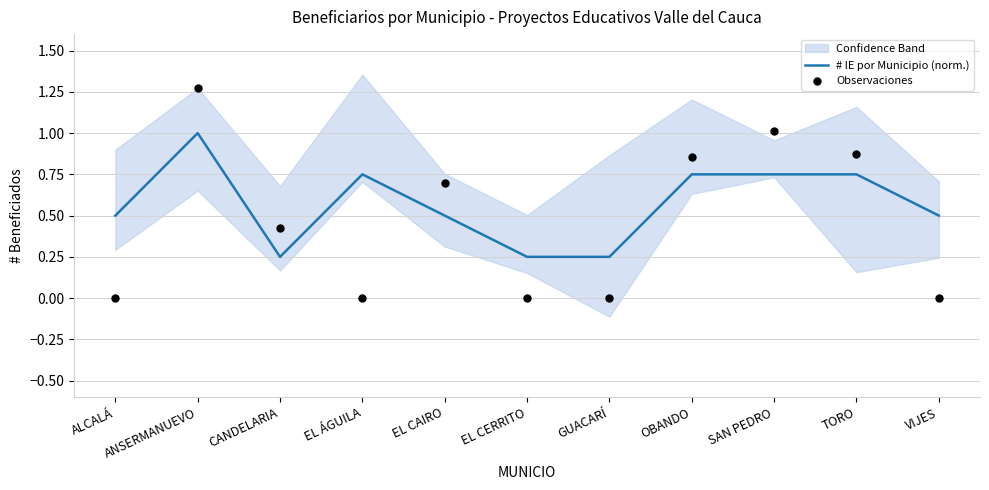

Is the value of Observaciones at EL CAIRO greater than the value of # IE por Municipio (norm.) at TORO?

No